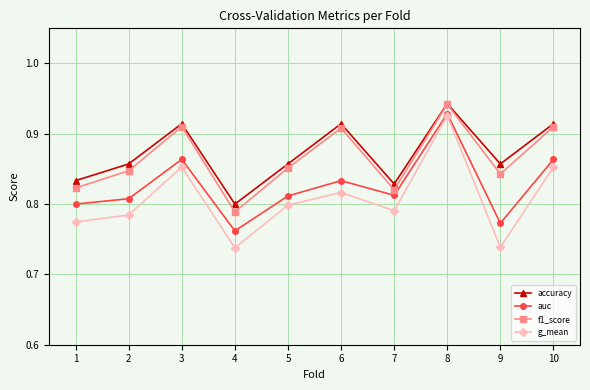

Which category has the highest value in the f1_score series?

8